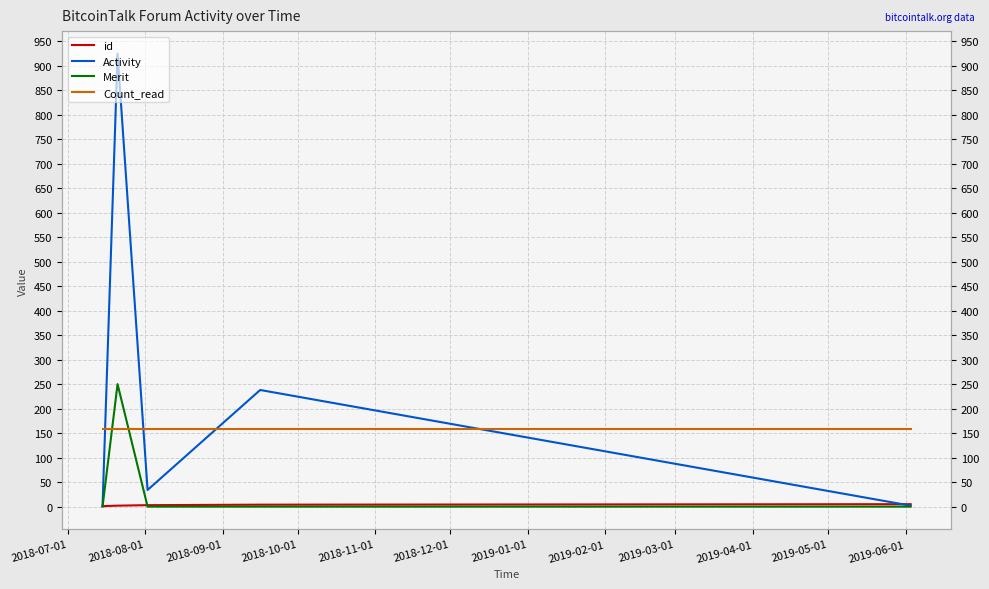

What is the difference between the maximum and minimum values in the id series?

4